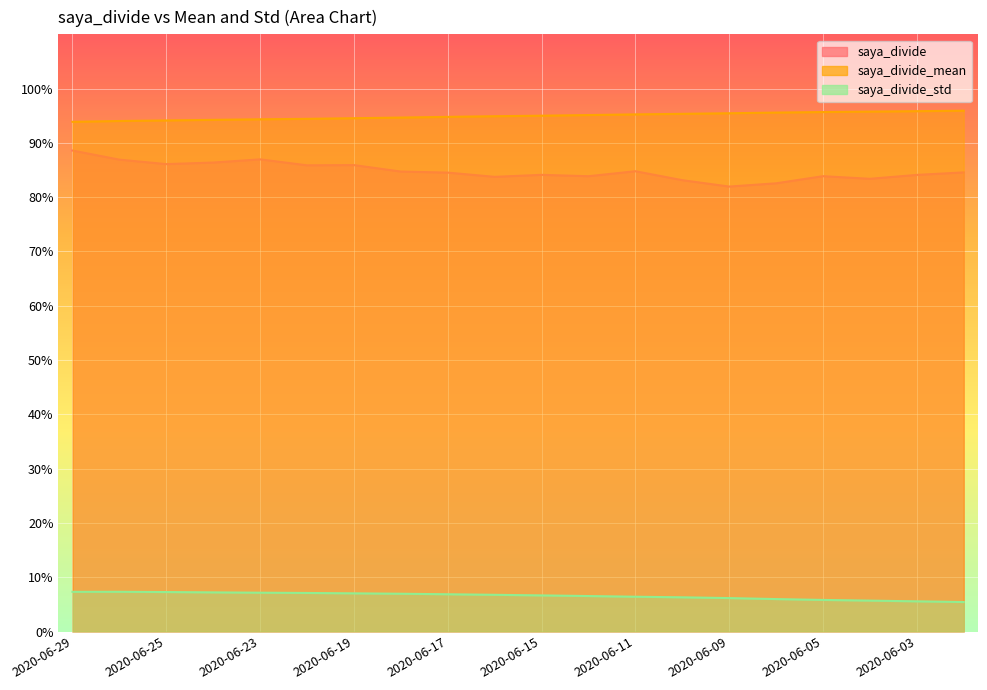

What is the average value of the saya_divide series?

0.8